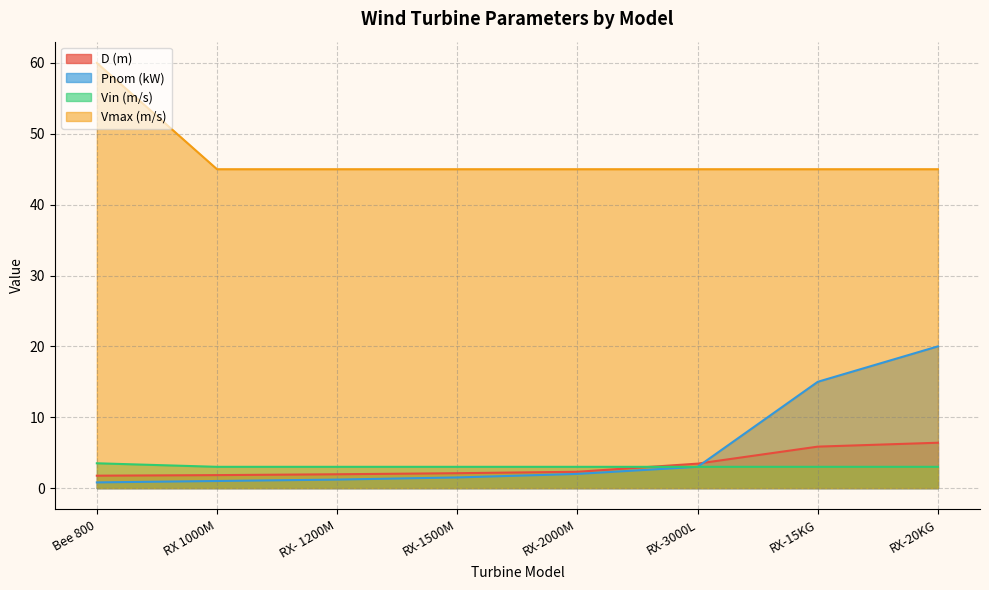

Which series has the largest total across all categories?

Vmax (m/s)